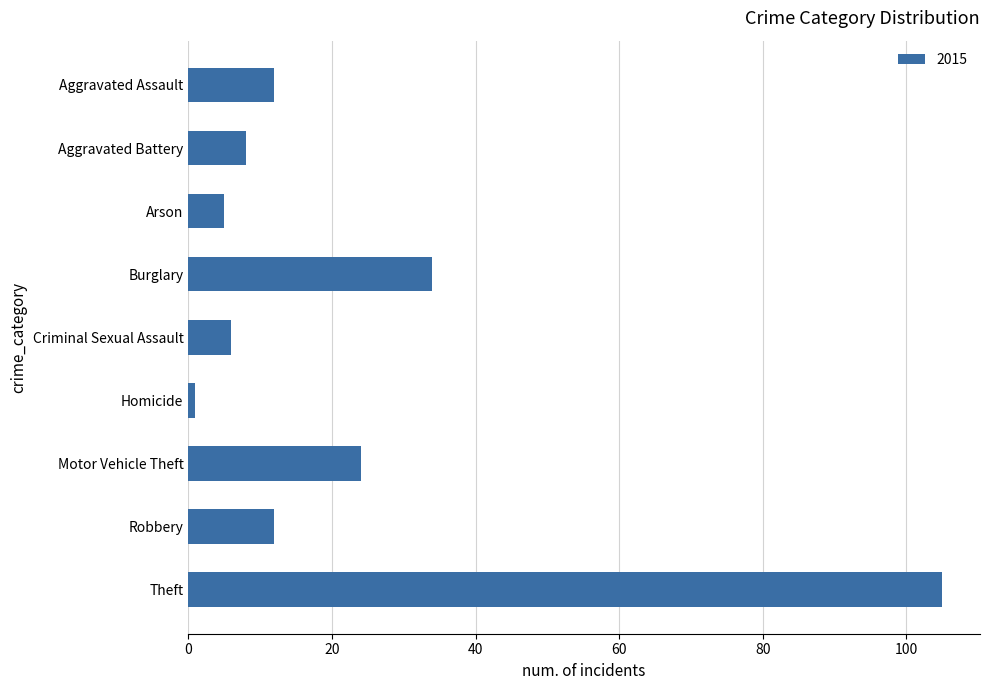

Is it true that the value at Motor Vehicle Theft is 24?

True